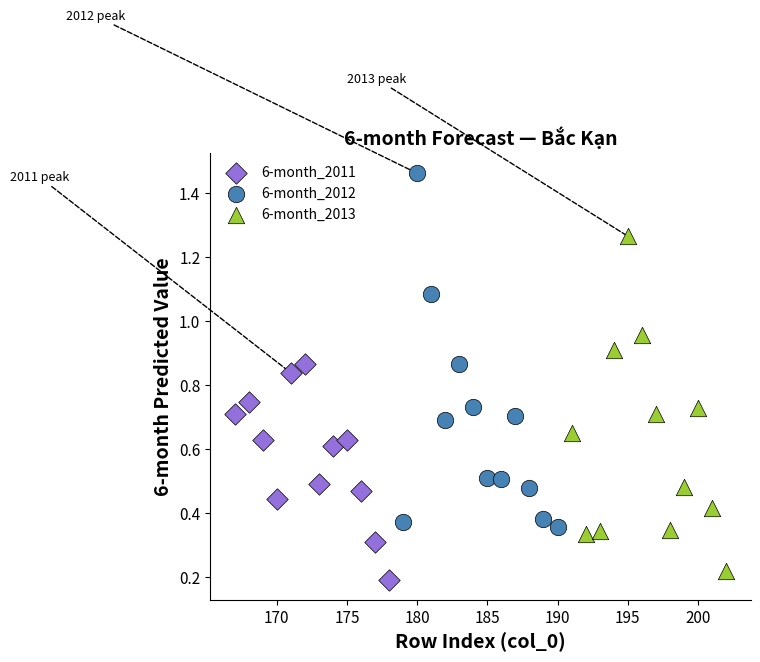

Which series has the widest spread of Y values?

6-month_2012